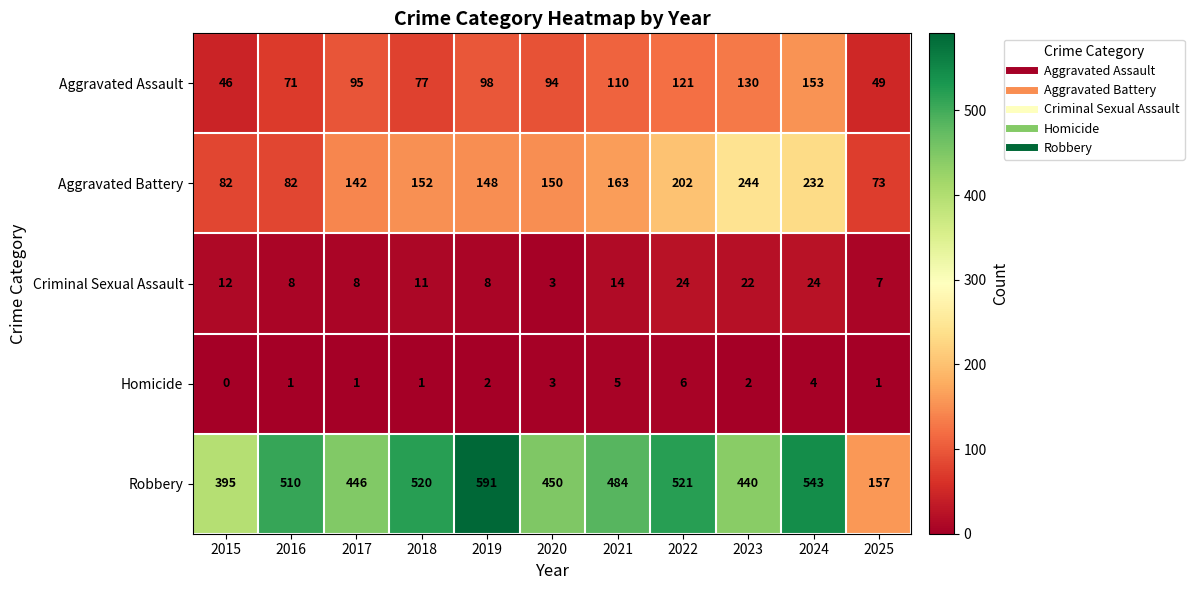

At which label is Aggravated Battery closest to 158?

2021